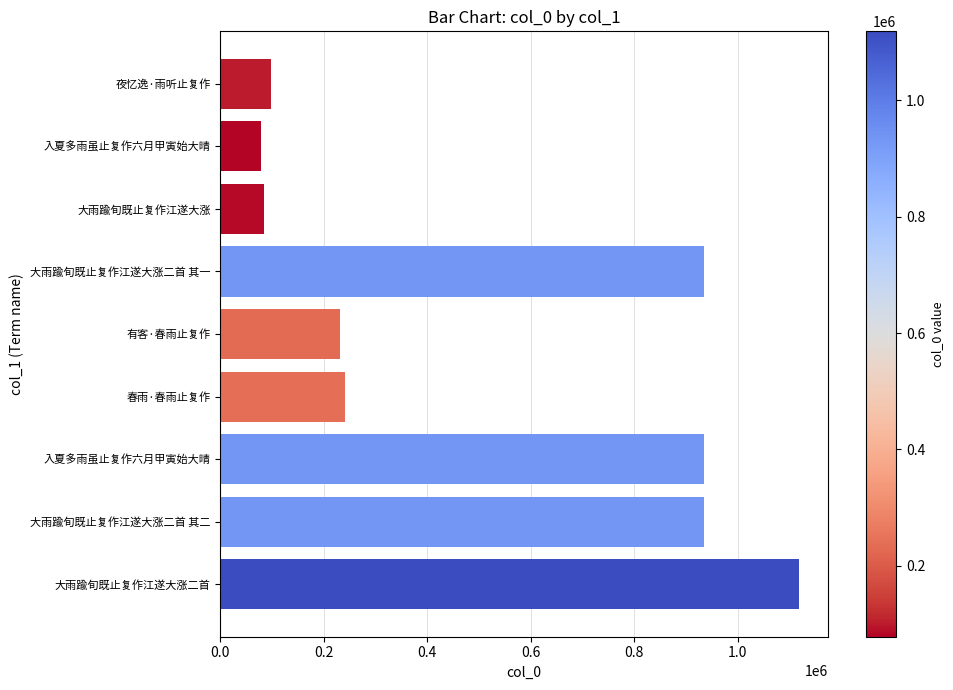

How many categories are shown in the chart?

9